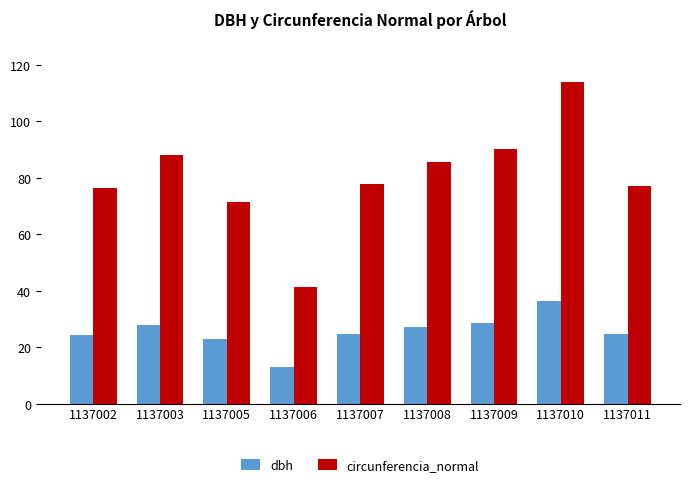

What is the spread (max minus min) of values at 1137008?

58.4